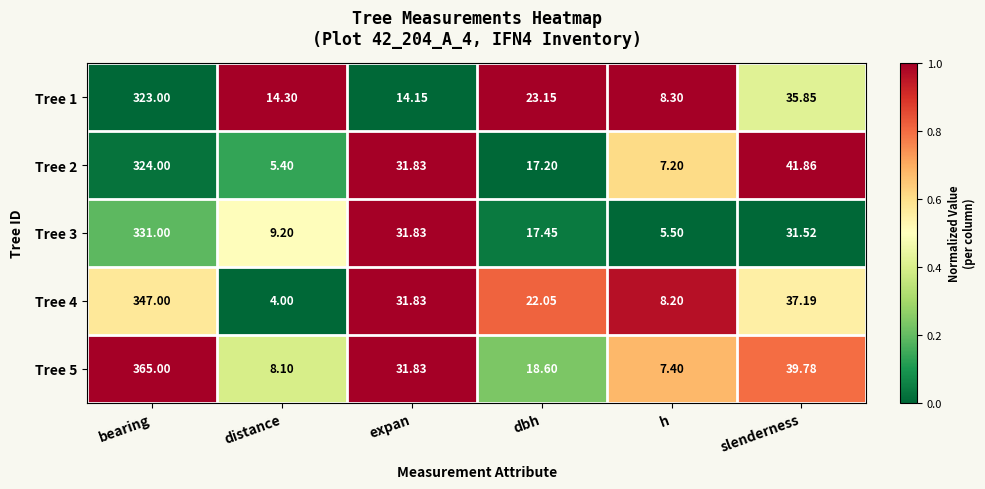

What is the maximum value shown in the chart?

365.0